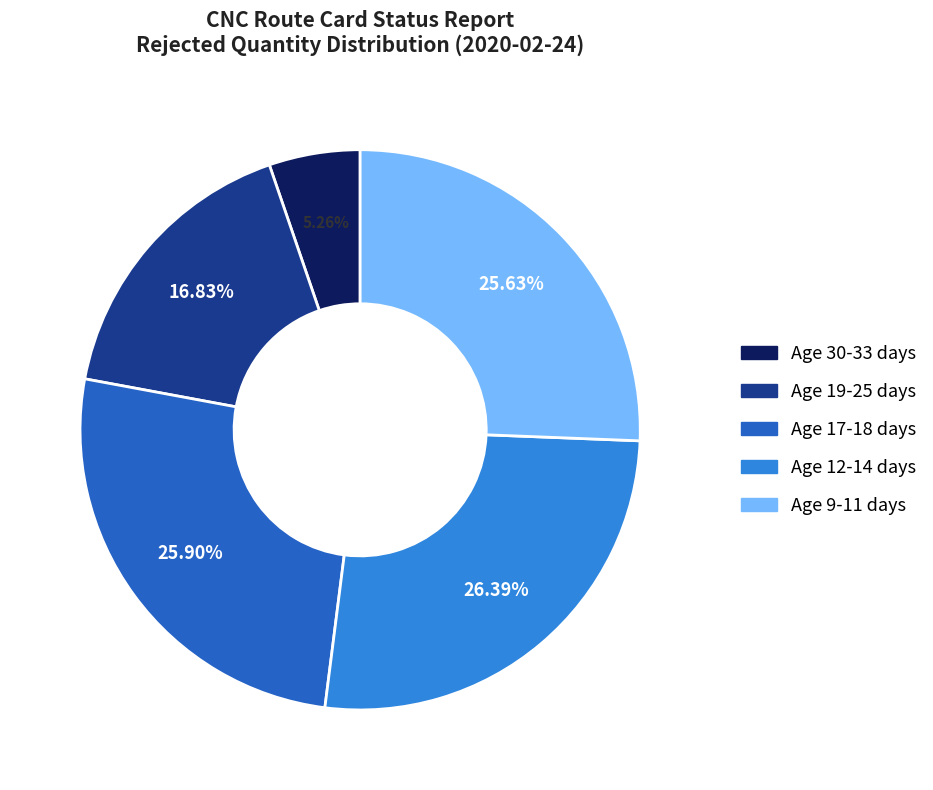

Is there a majority slice in this chart?

No